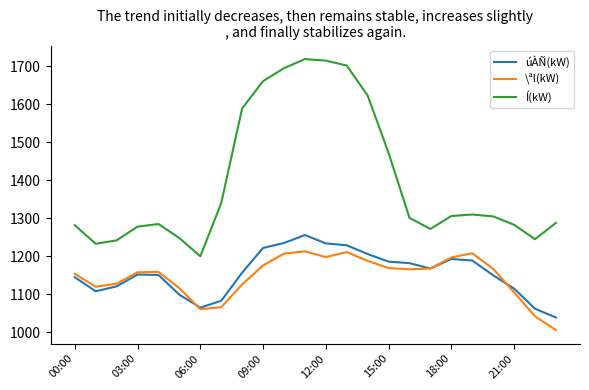

True or false: Í(kW) and \ªl(kW) cross at least once.

False